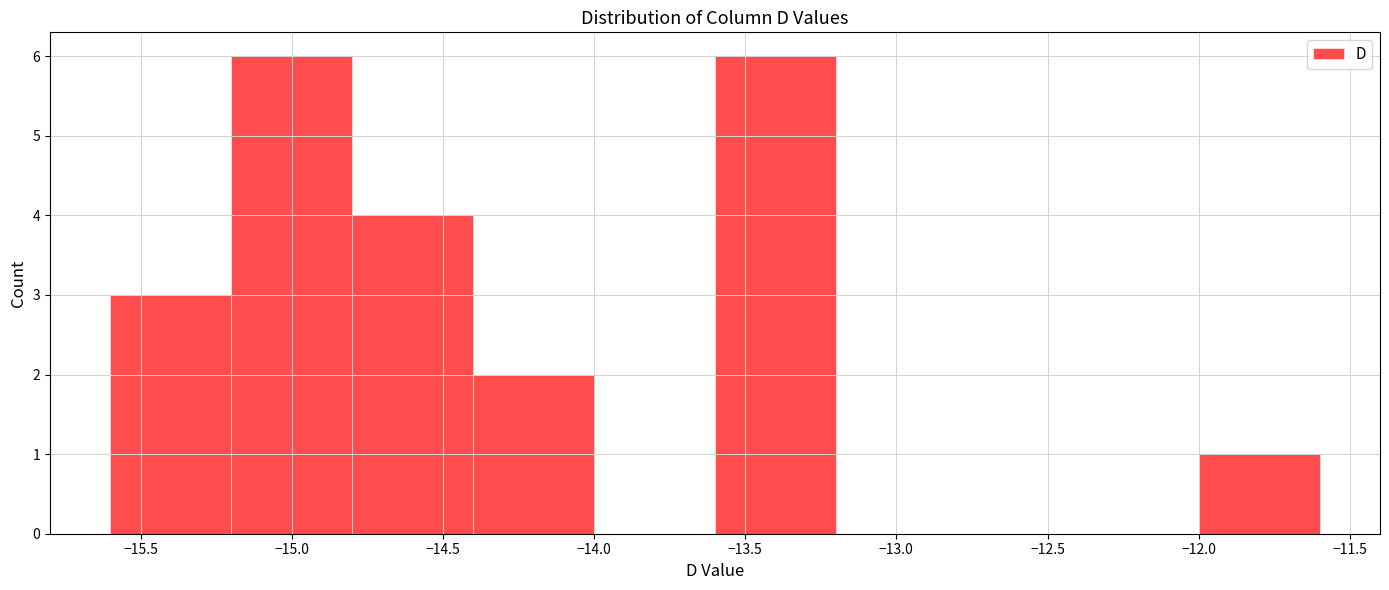

How tall is the bar that spans -14.8 to -14.4 on the x-axis? The values are not printed on the chart, so give them approximately, as read against the axis.

4